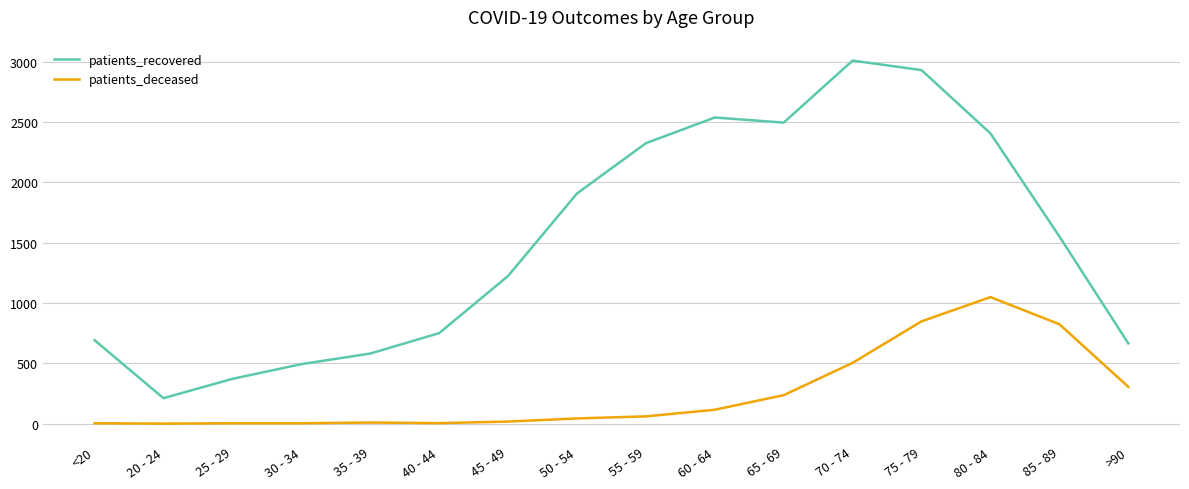

At which label is patients_recovered closest to 1610?

85 - 89